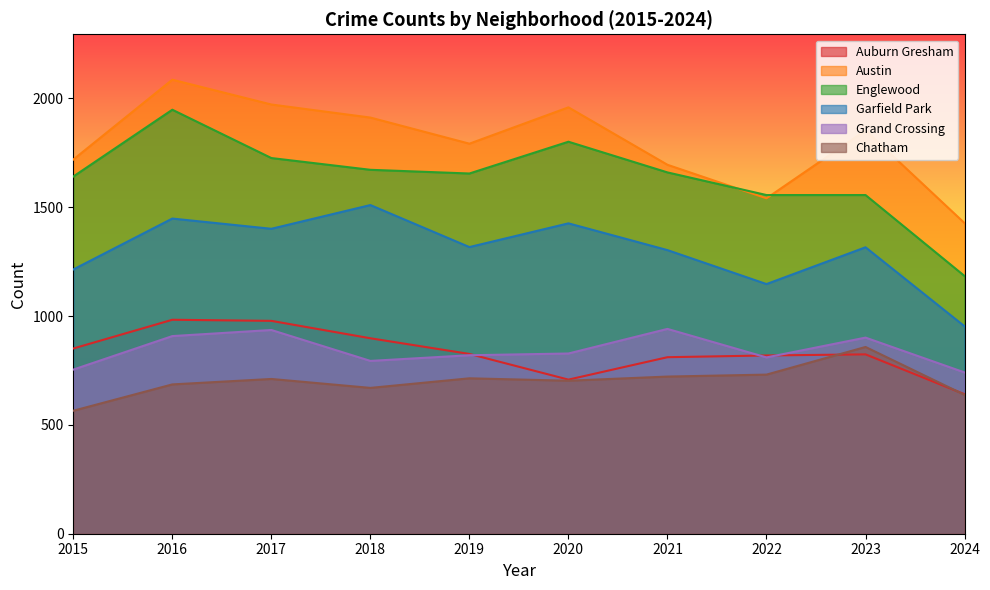

Where is Englewood nearest to the value 1566?

2022